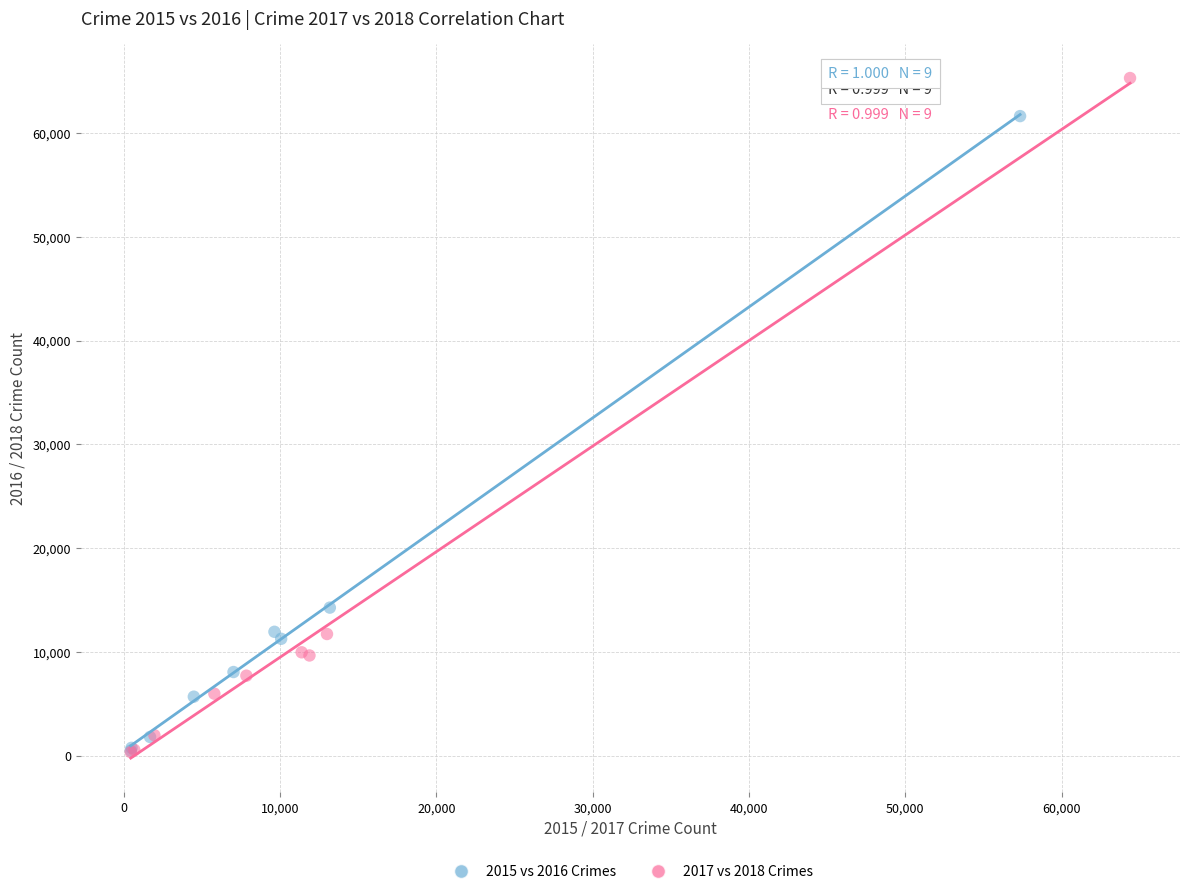

Which series contains the highest Y value?

2017 vs 2018 Crimes